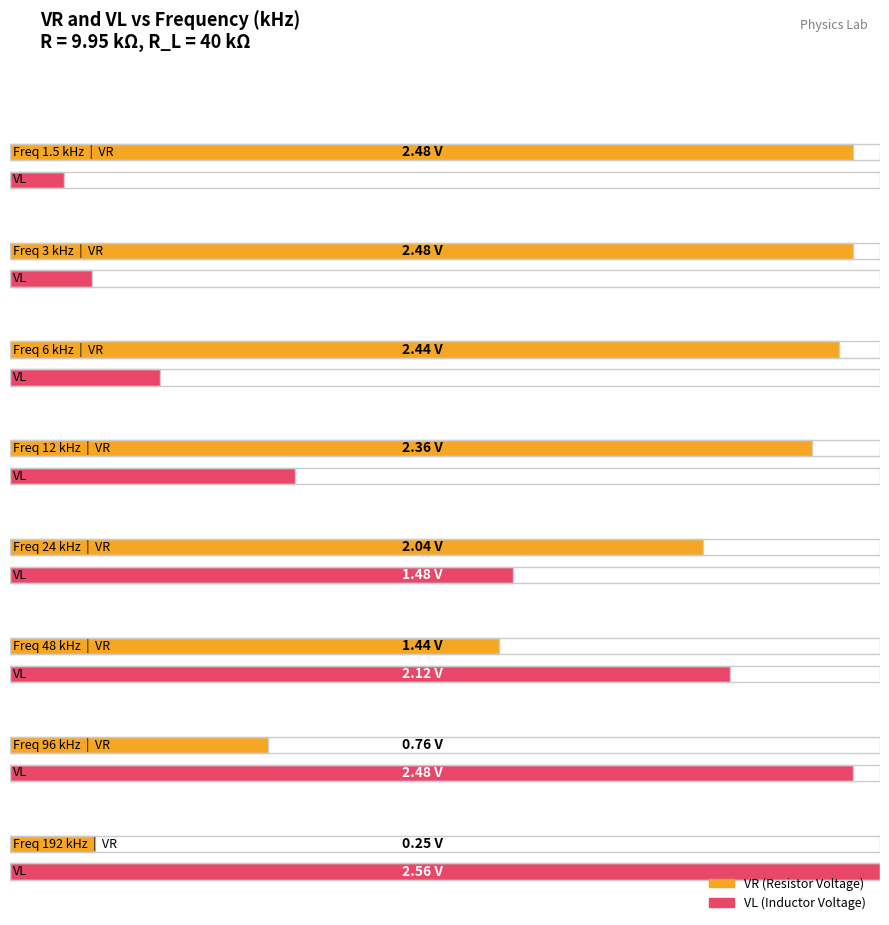

What is the value of the VL bar at the 1st from the left?

0.2